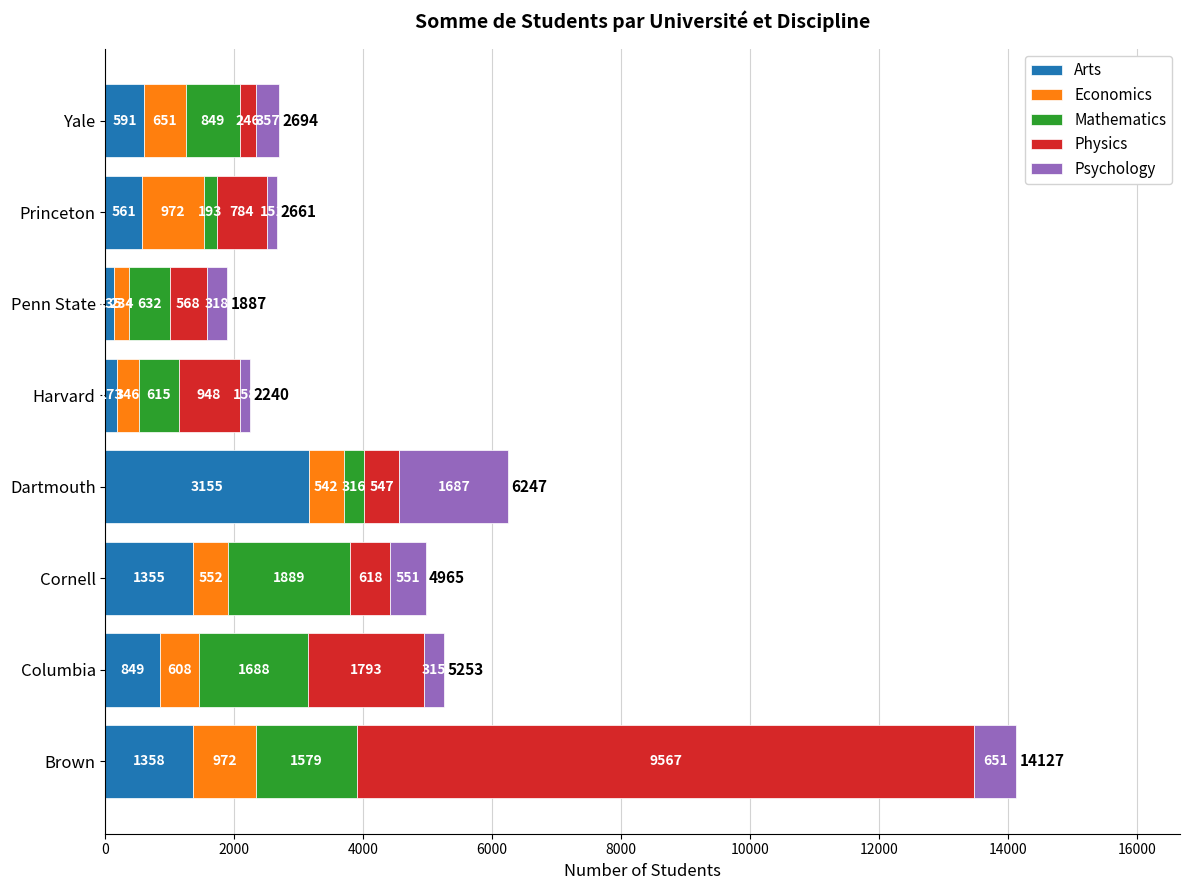

The value of Arts at Brown is 1358. True or false?

True